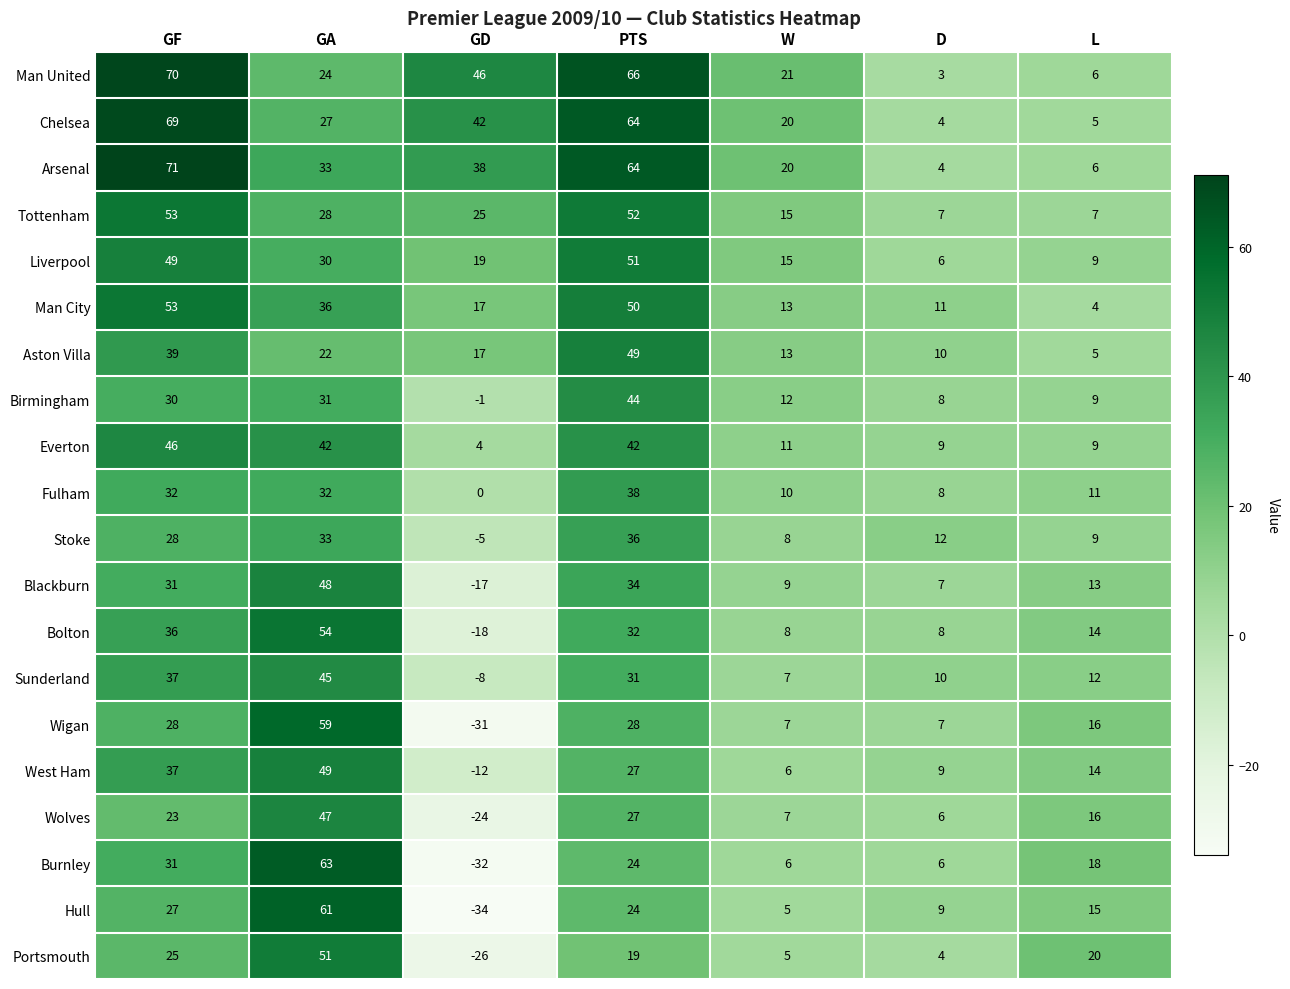

At how many categories does at least one series exceed 25?

4